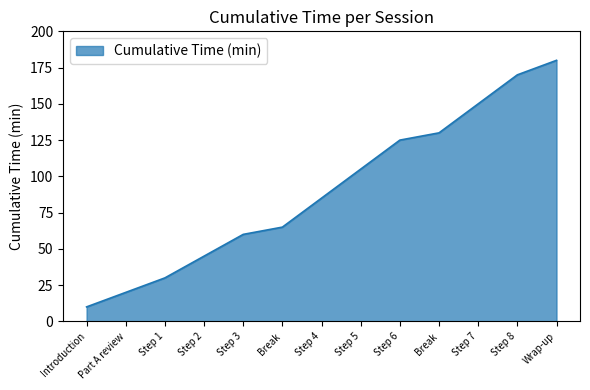

Reading left to right, what are all the values shown in this chart?

Introduction=10	Part A review=20	Step 1=30	Step 2=45	Step 3=60	Break=65	Step 4=85	Step 5=105	Step 6=125	Break=130	Step 7=150	Step 8=170	Wrap-up=180